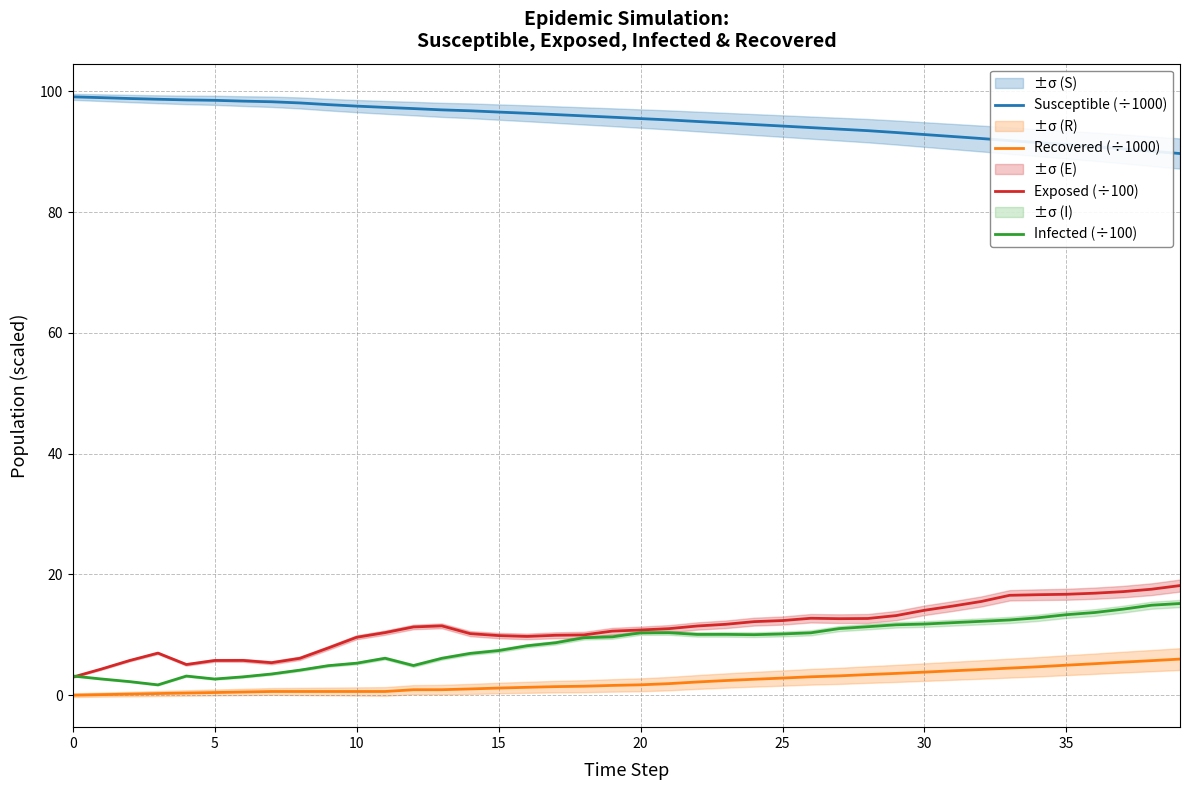

At how many categories does at least one series exceed 57?

40